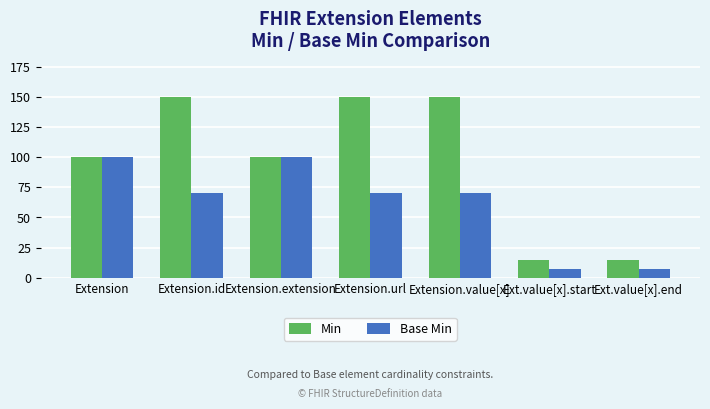

What is the label of the 5th bar from the left?

Extension.value[x]